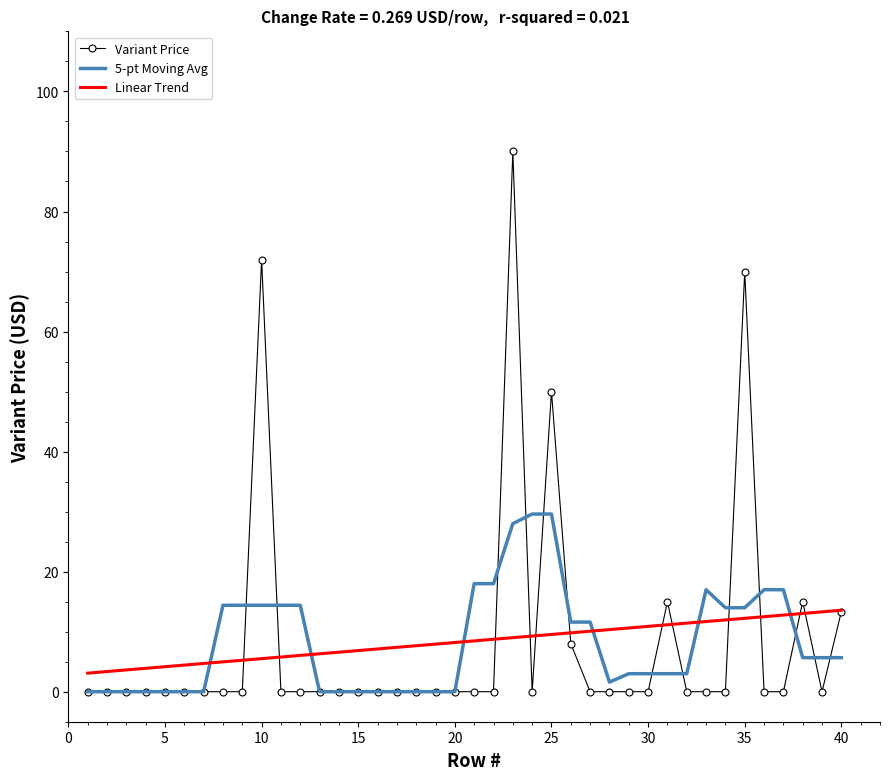

List the series in order of their peak value, highest first.

Variant Price, 5-pt Moving Avg, Linear Trend